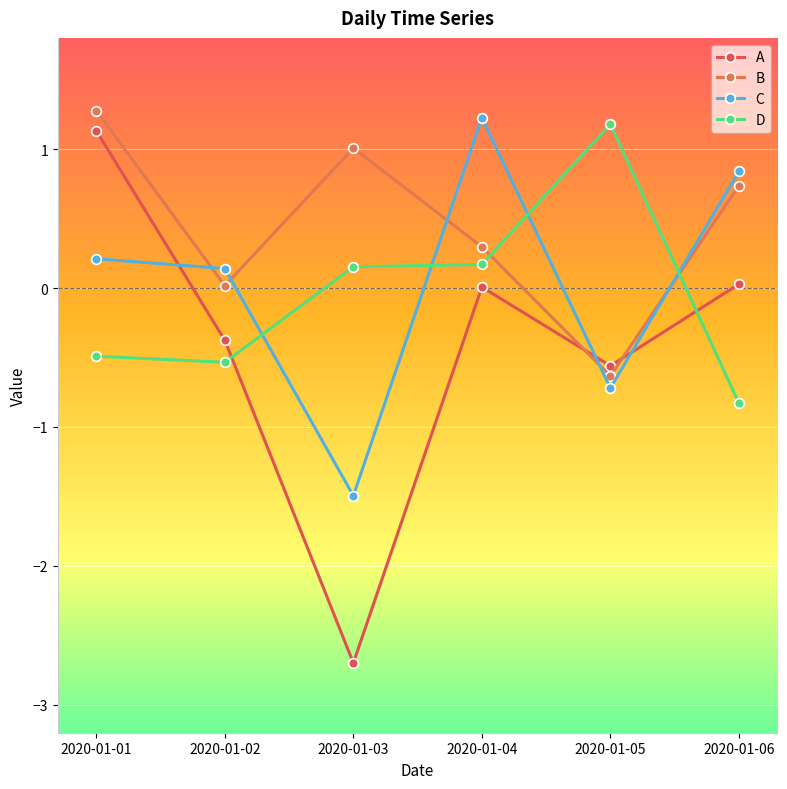

Does the chart have visible grid lines?

Yes